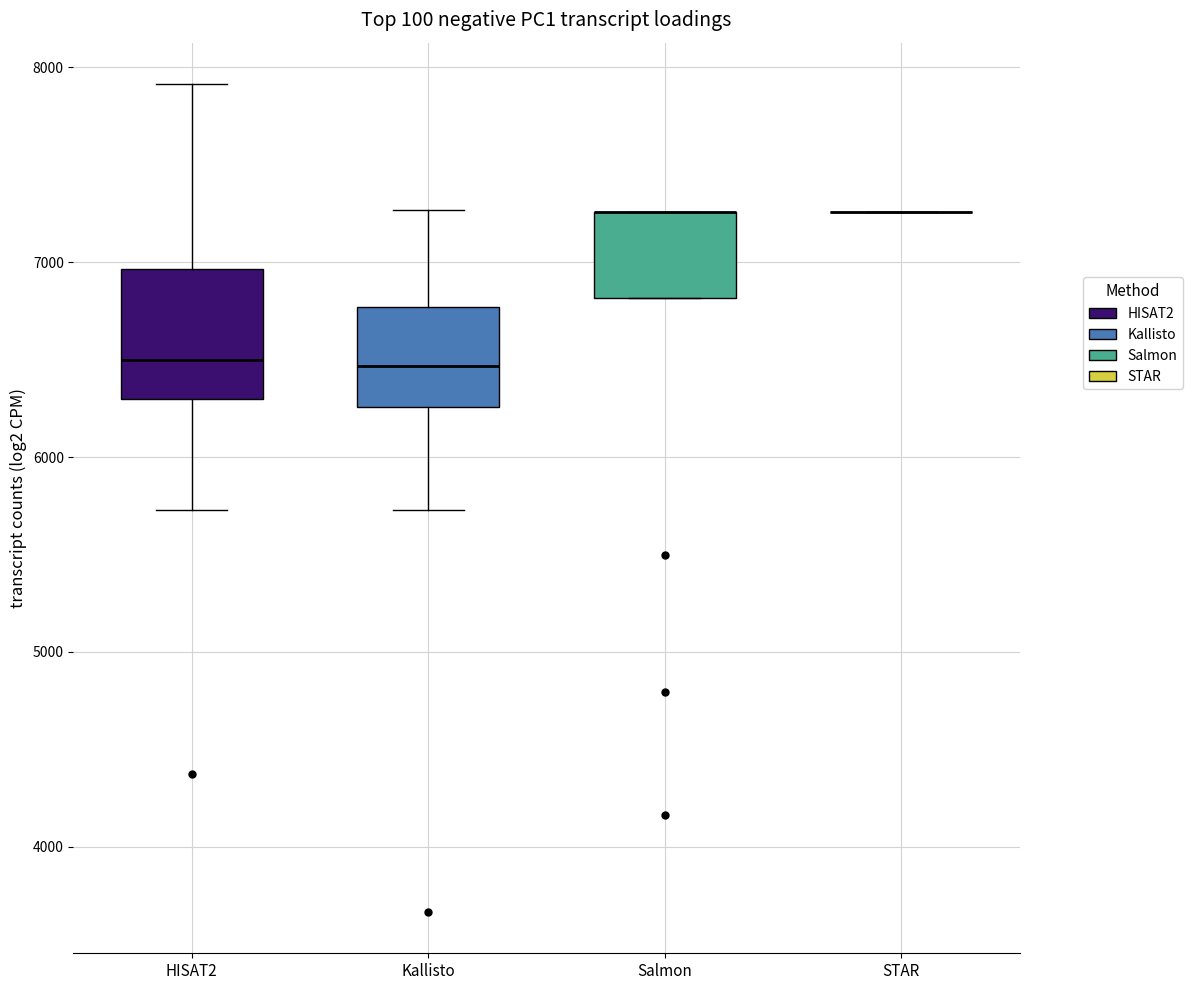

Reading left to right, transcribe this box plot: for each box, give where its median line is, the range the box spans, and where its two whiskers end, as read against the y-axis. The values are not printed on the chart, so give them approximately, as read against the axis.

HISAT2: median 6500, box 6300 to 7000, whiskers 5700 to 7900
Kallisto: median 6500, box 6300 to 6800, whiskers 5700 to 7300
Salmon: median 7300 (drawn on the box's upper edge), box 6800 to 7300, whiskers 6800 to 7300
STAR: box collapsed to a line at 7300, whiskers 7300 to 7300